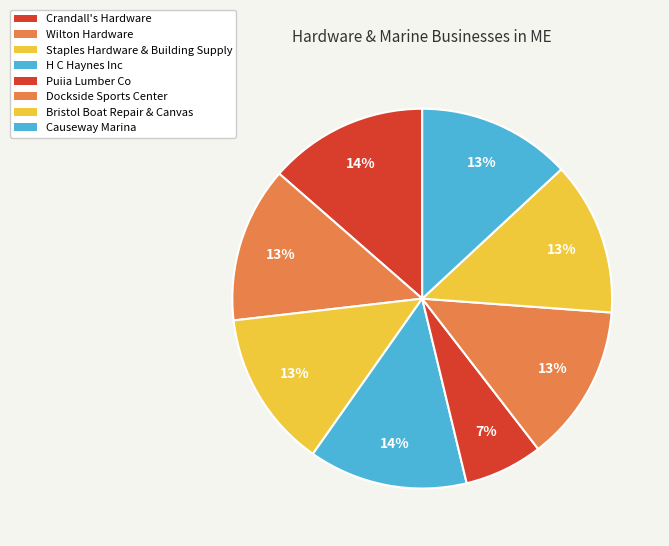

Approximately how many times larger is the value at Crandall's Hardware compared to Staples Hardware & Building Supply?

1.0